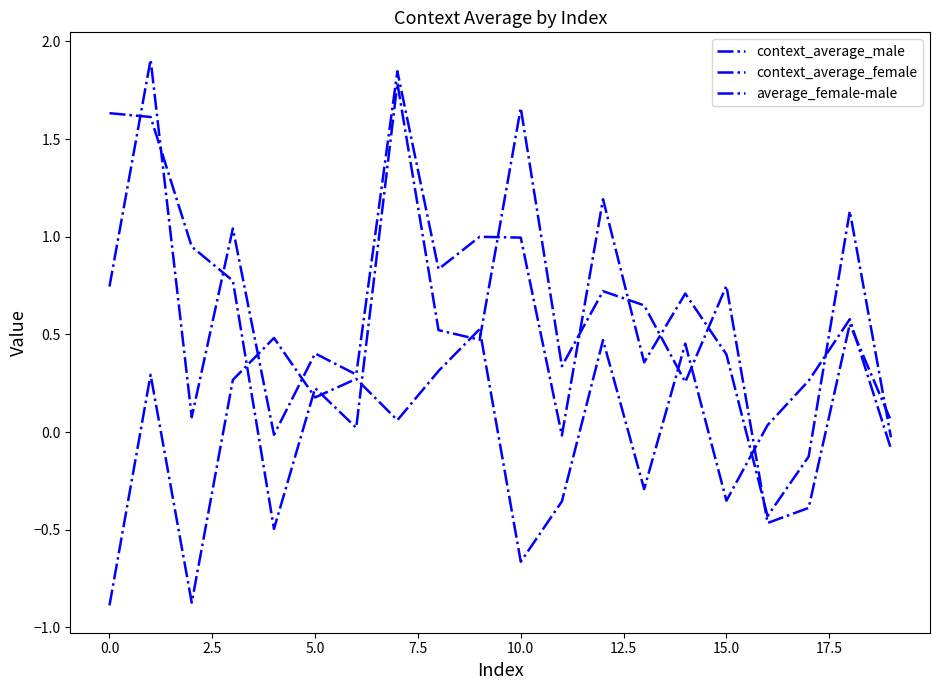

Which series has the widest spread of values?

context_average_female